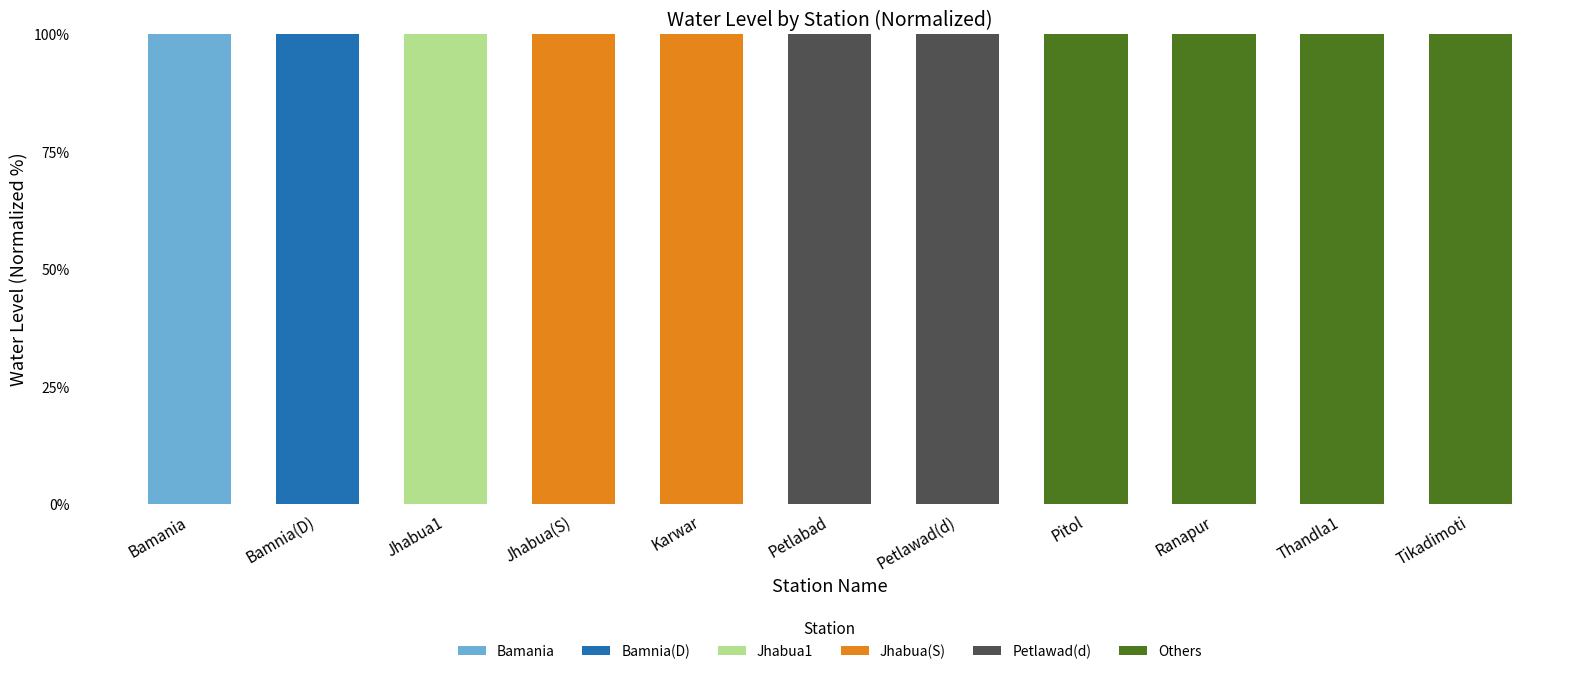

What is the total value across all series at Thandla1?

100